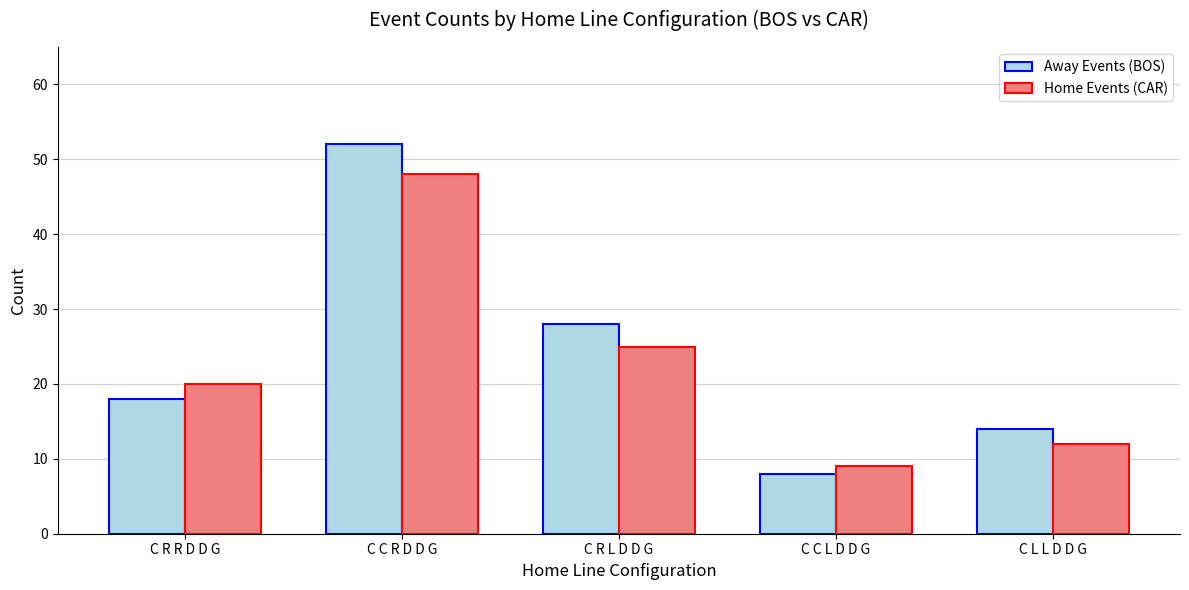

Rank the categories by Home Events (CAR) value from highest to lowest.

C C R D D G, C R L D D G, C R R D D G, C L L D D G, C C L D D G